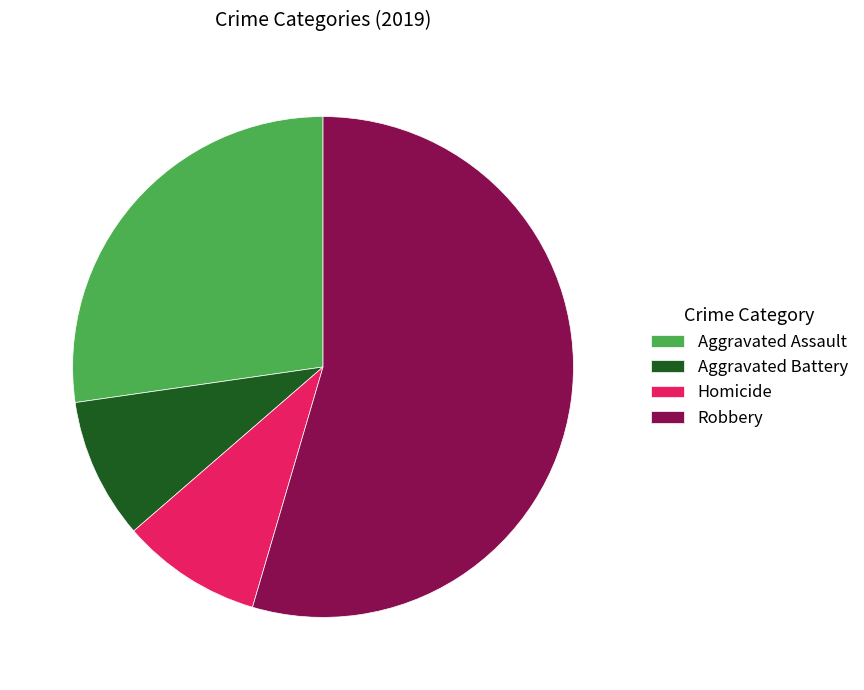

Which slice is the largest?

Robbery